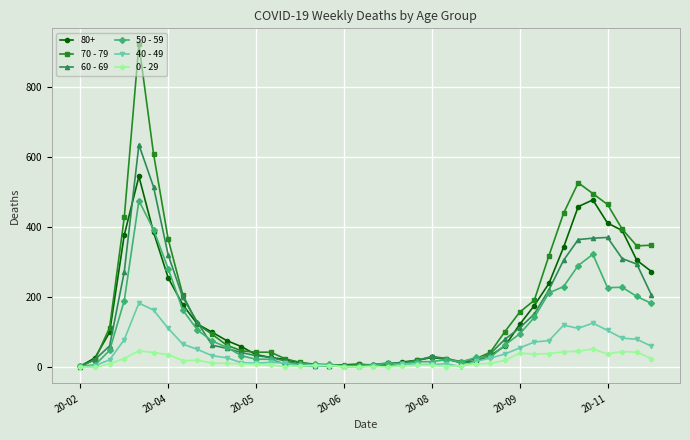

Which series has the widest spread of values?

70 - 79